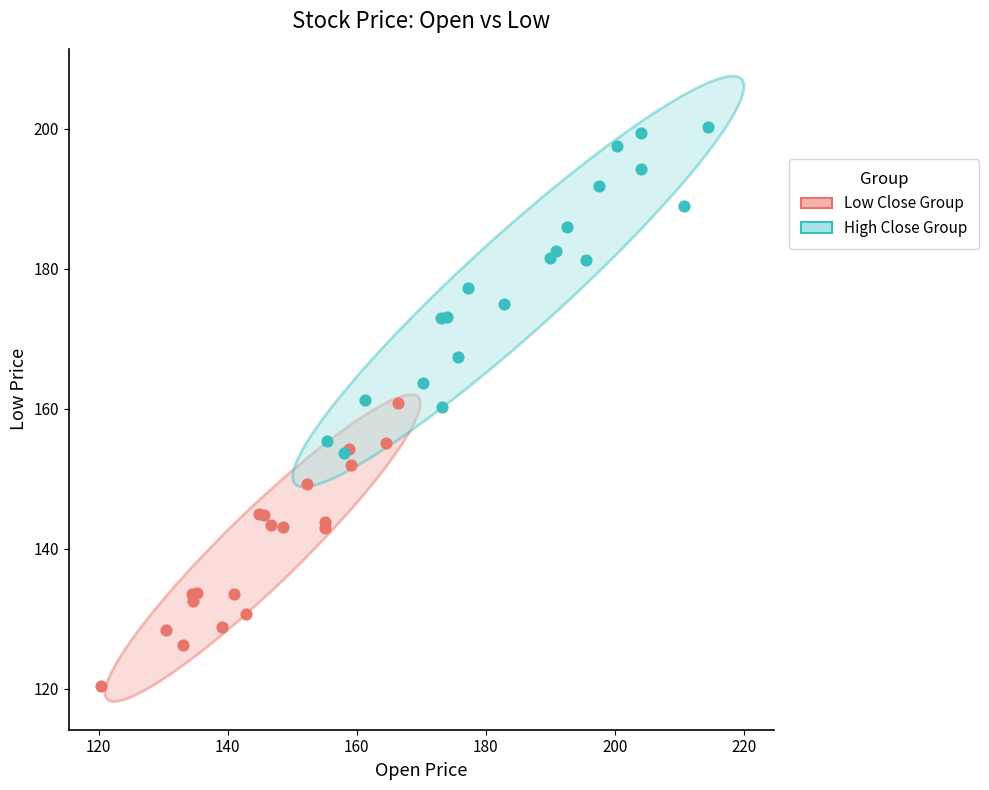

Which series reaches the minimum Y coordinate?

Low Close Group